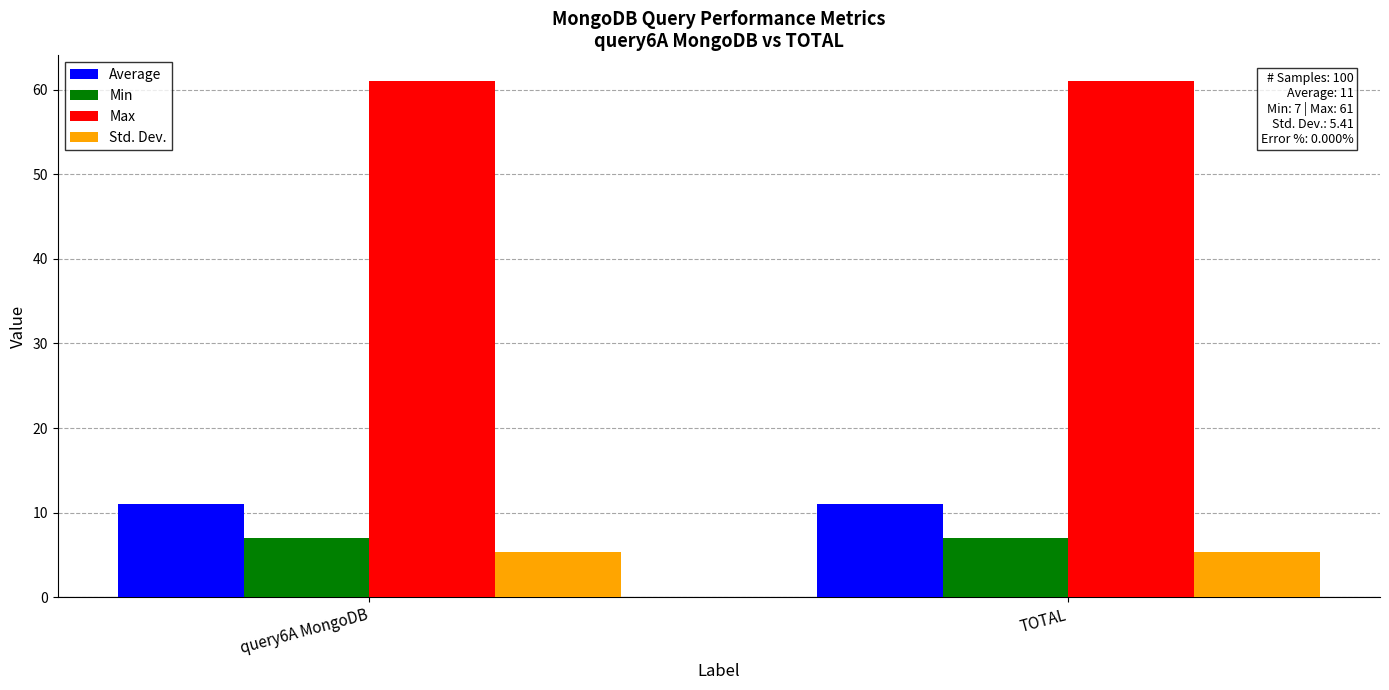

Reading left to right, extract all data points from this chart.

Average: 11.0	11.0
Min: 7.0	7.0
Max: 61.0	61.0
Std. Dev.: 5.4	5.4